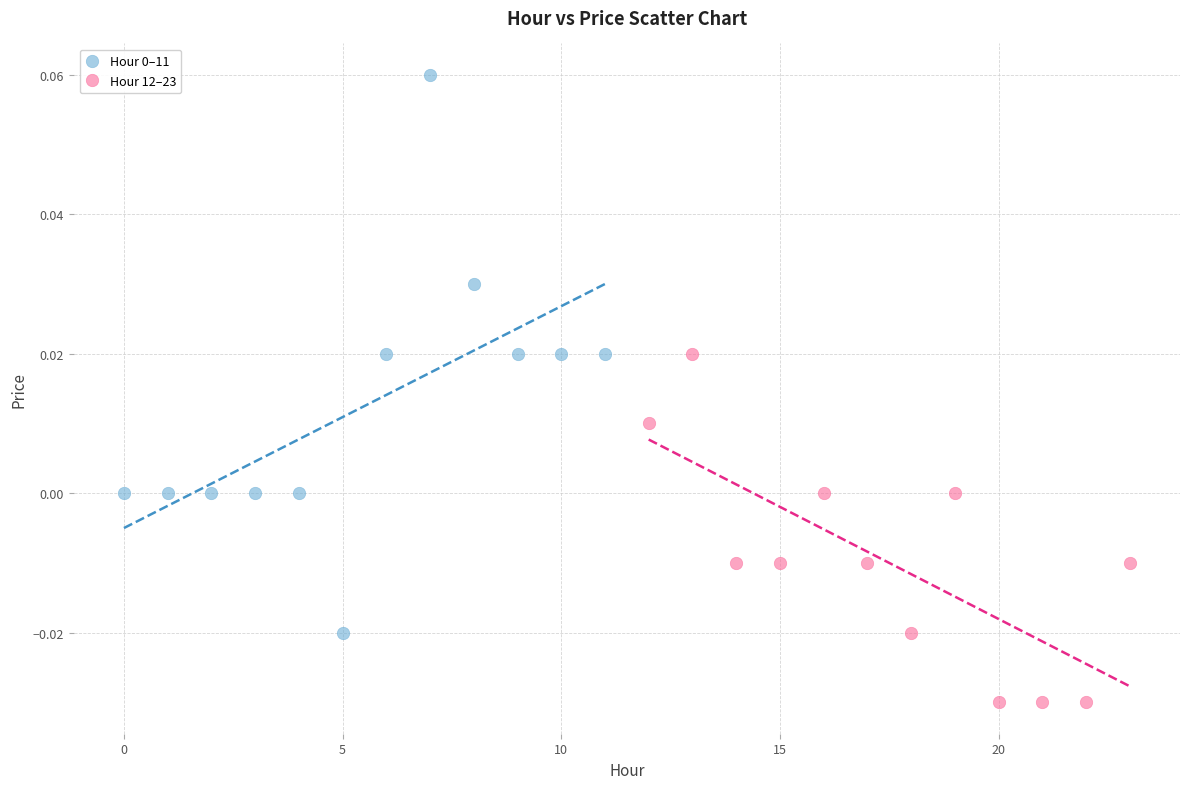

Which series contains the lowest Y value?

Hour 12–23